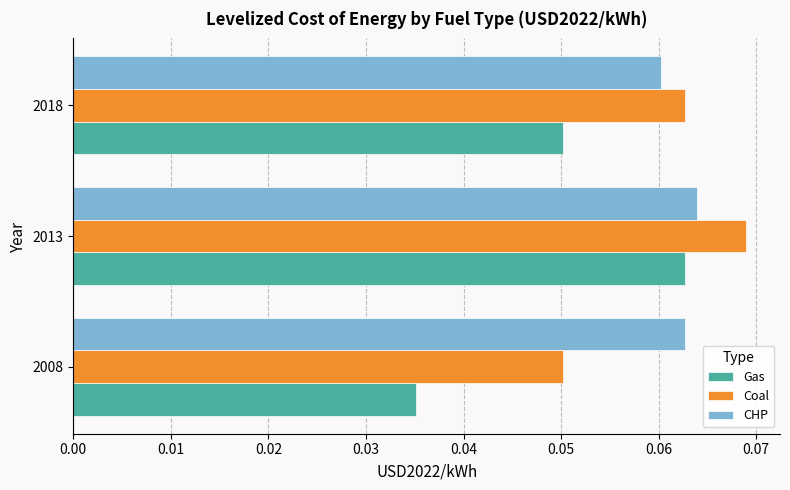

Between 2013 and 2018, which series saw the biggest shift?

Gas